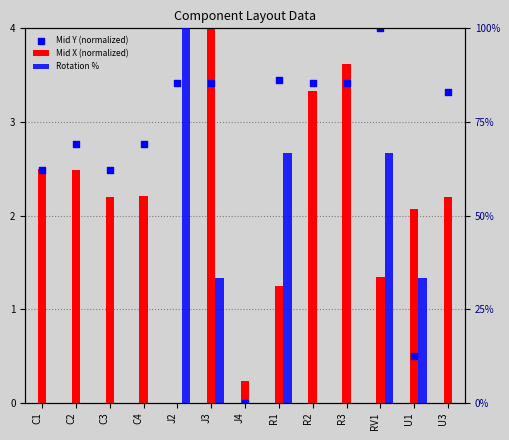

Which series has the largest total across all categories?

Rotation %